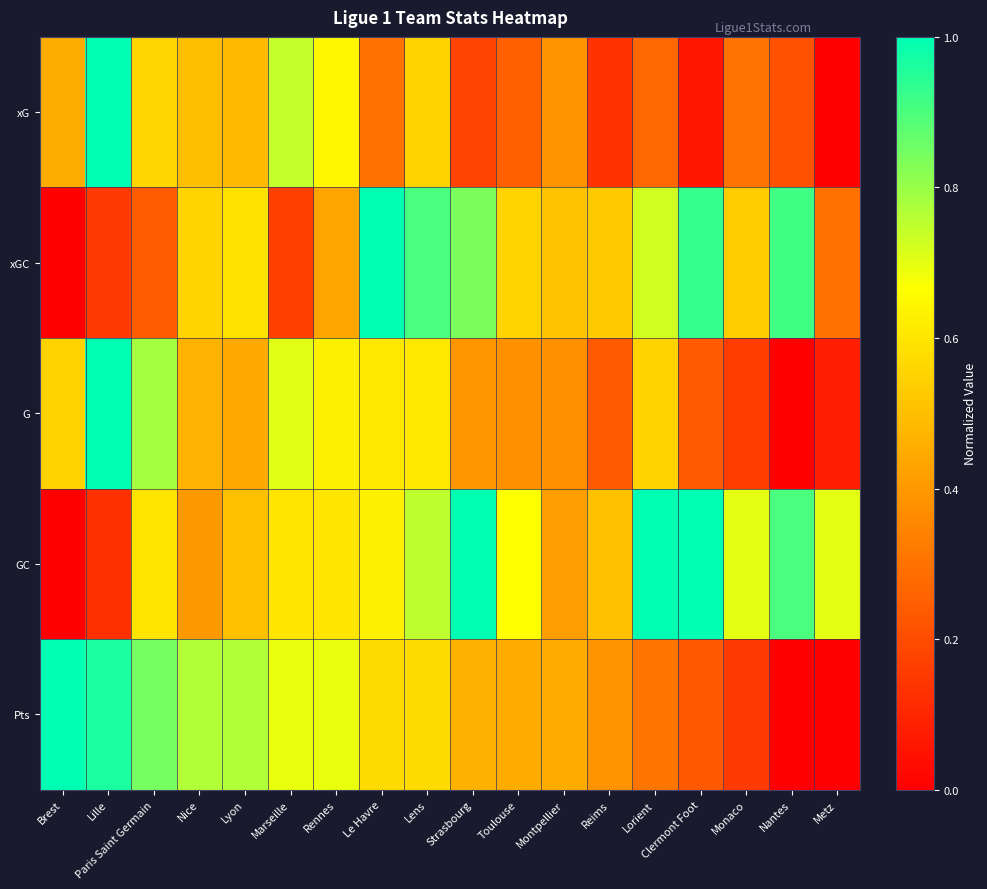

At which category is the sum across all series the highest?

Lens